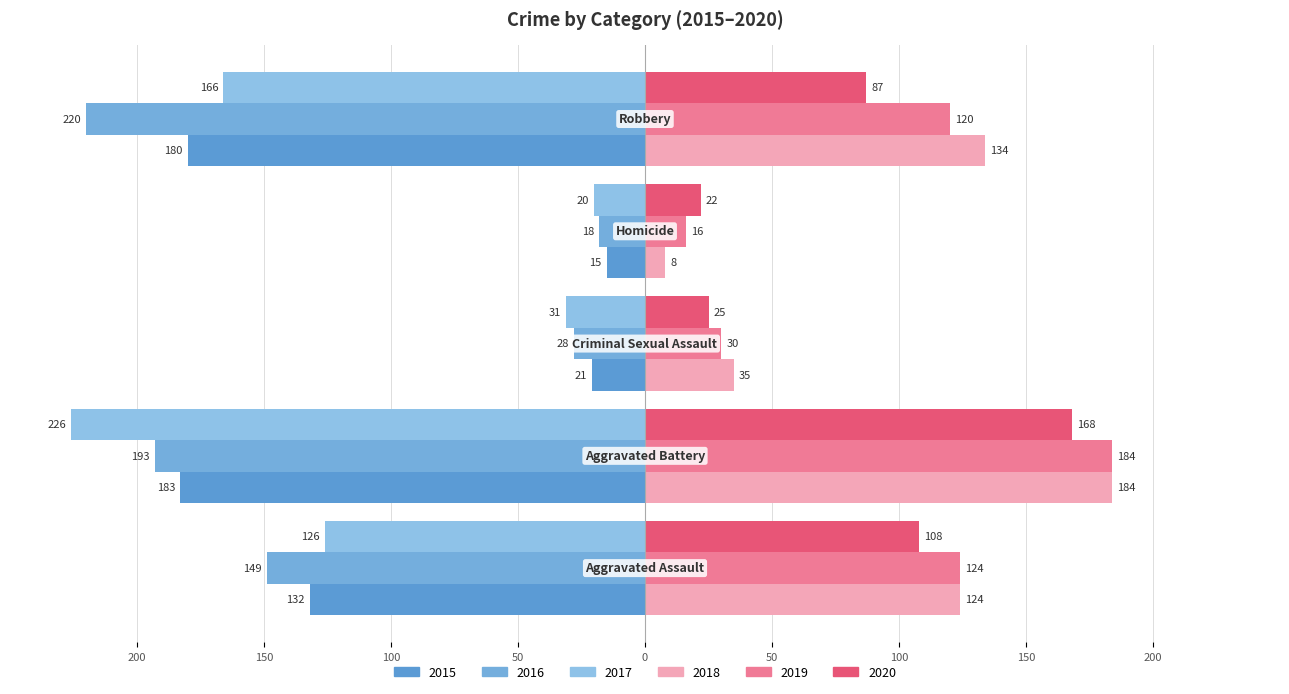

Does the chart contain stacked bars?

No